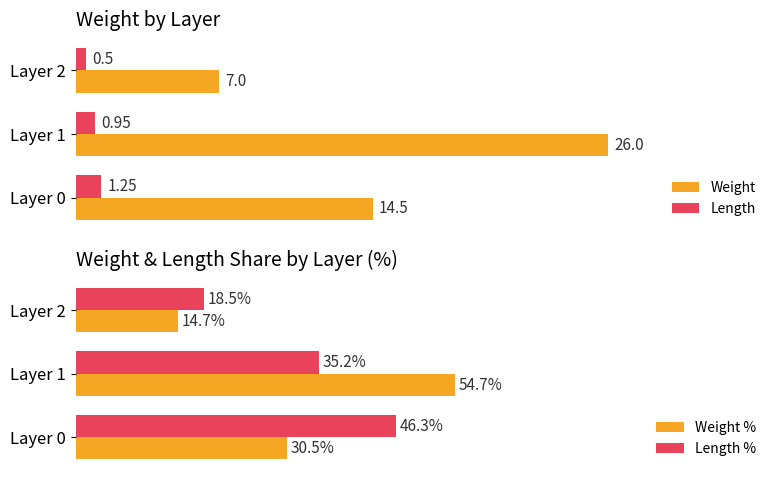

What is the highest value of the Length series?

1.2